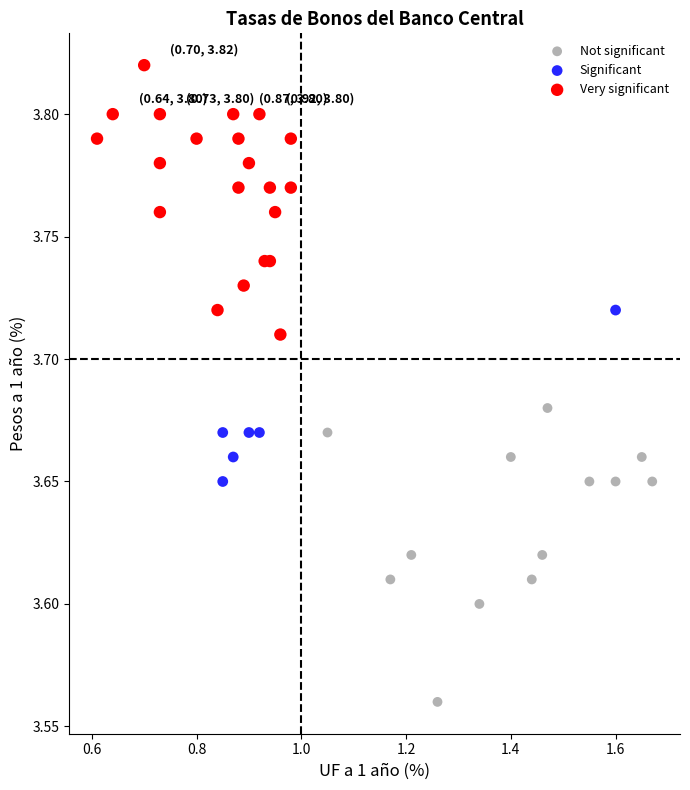

Which series reaches the maximum Y coordinate?

Very significant